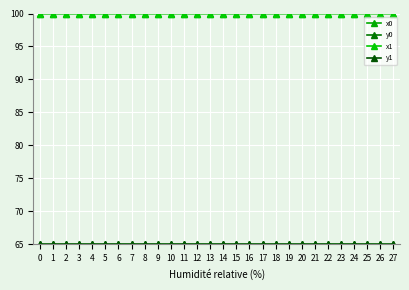

What is the smallest value displayed?

65.0